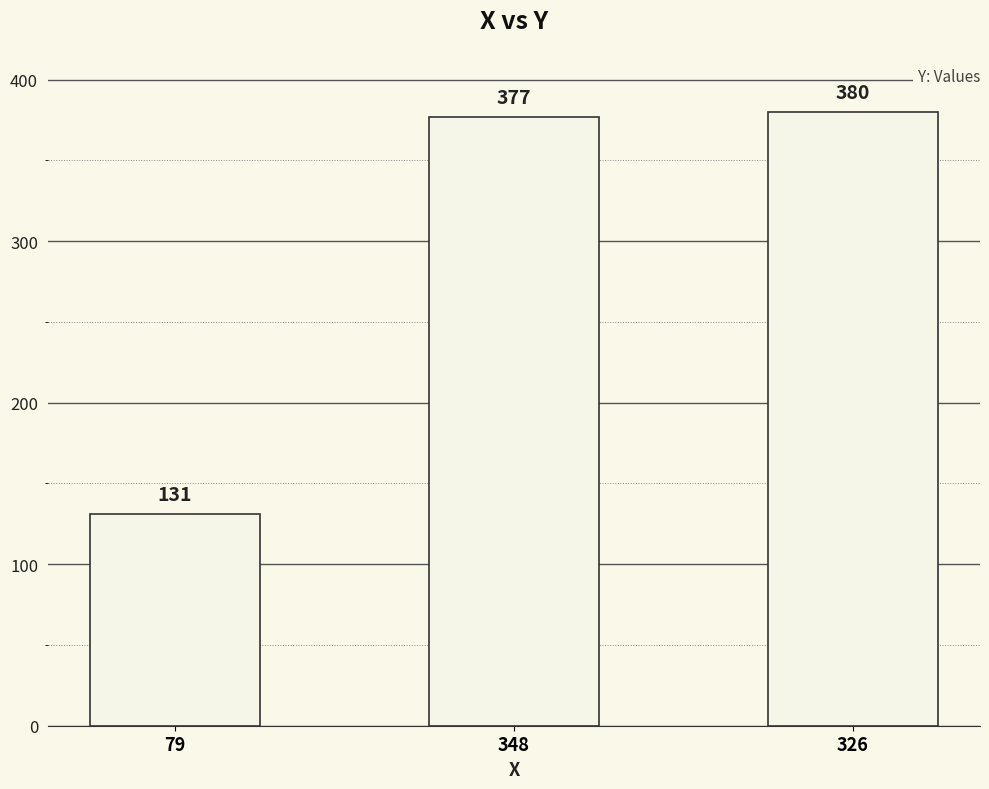

Where is the data nearest to the value 255?

348